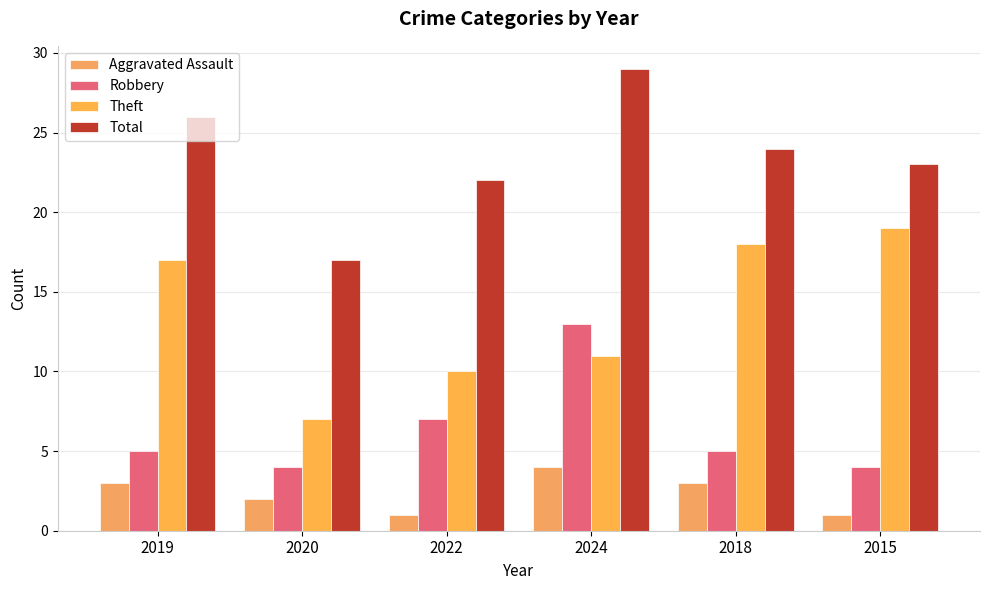

Reading left to right, transcribe all the data shown in this chart.

Aggravated Assault: 2019=3	2020=2	2022=1	2024=4	2018=3	2015=1
Robbery: 2019=5	2020=4	2022=7	2024=13	2018=5	2015=4
Theft: 2019=17	2020=7	2022=10	2024=11	2018=18	2015=19
Total: 2019=26	2020=17	2022=22	2024=29	2018=24	2015=23